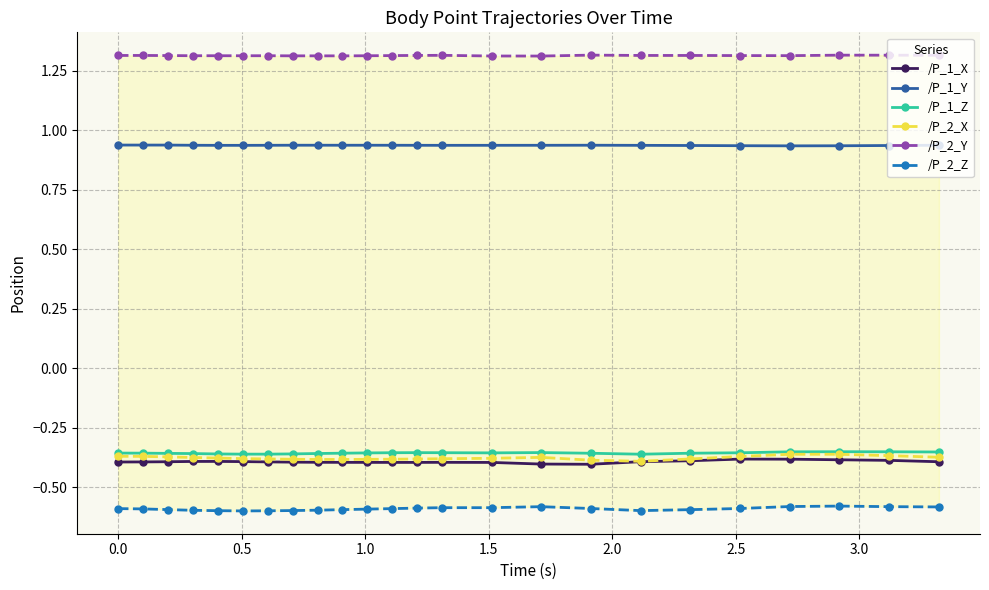

True or false: /P_1_Z and /P_2_X cross at least once.

False